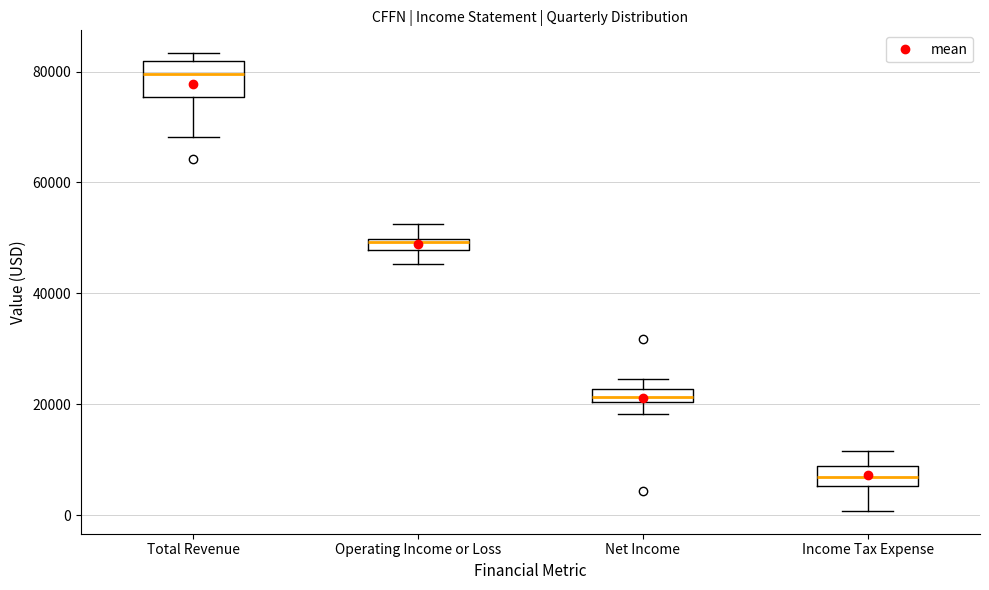

Which box's median line is the lowest?

Income Tax Expense